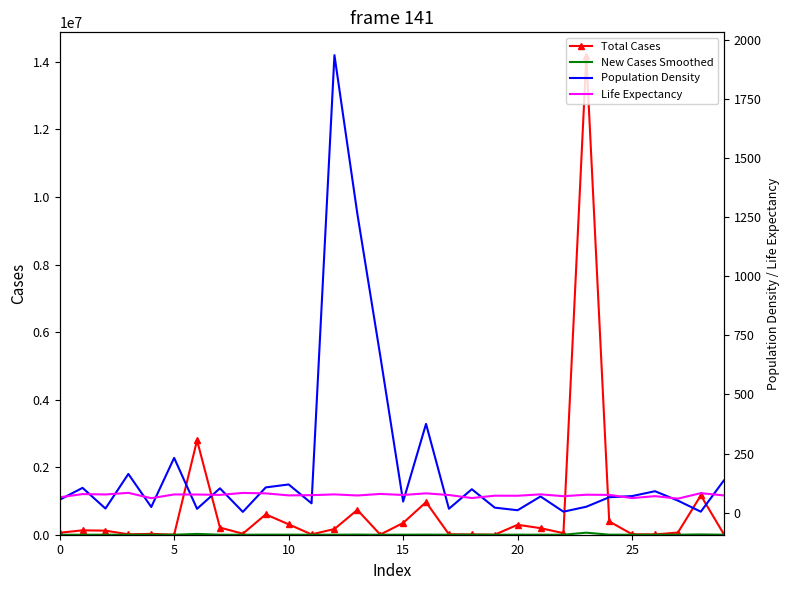

What is the highest value of the Total Cases series?

14167973.0